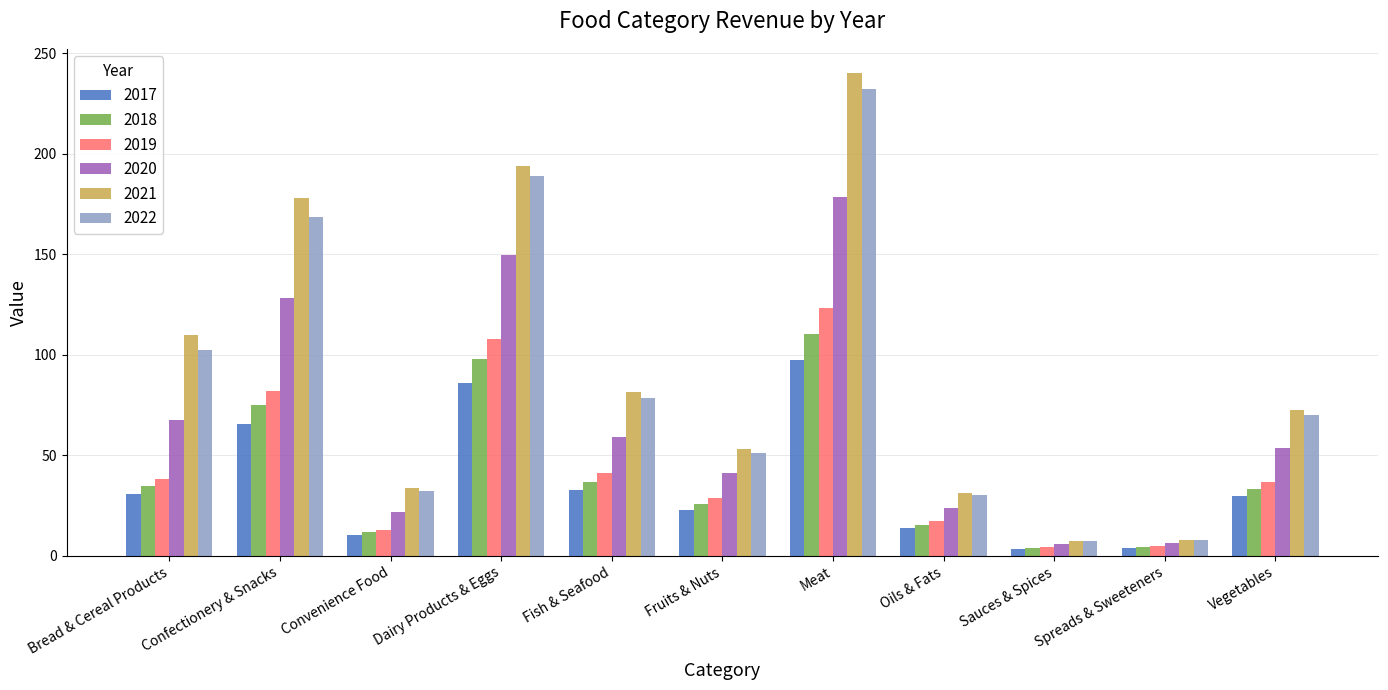

At how many categories does at least one series exceed 126?

3